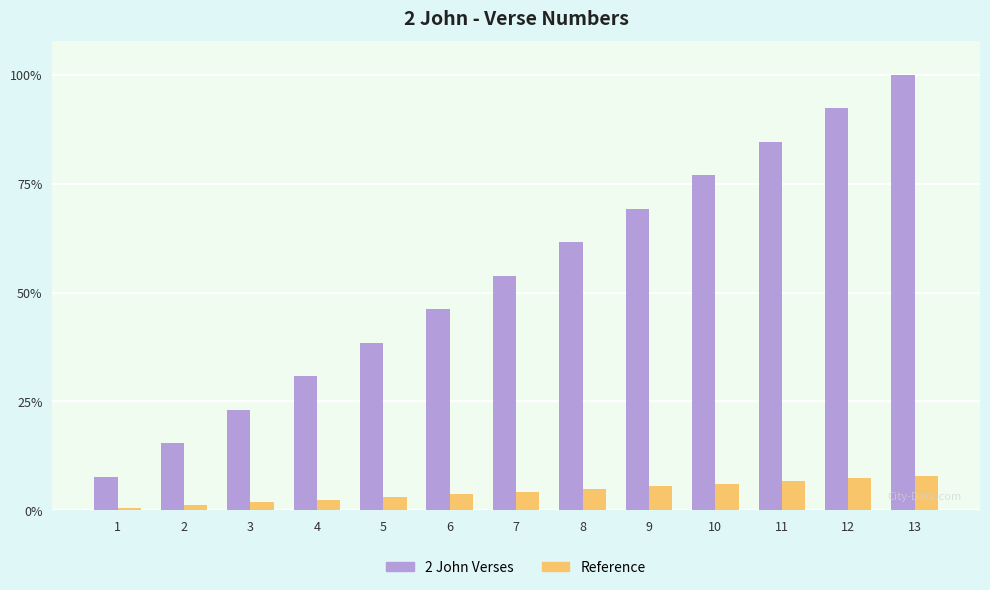

List the series in order of their peak value, lowest first.

Reference, 2 John Verses